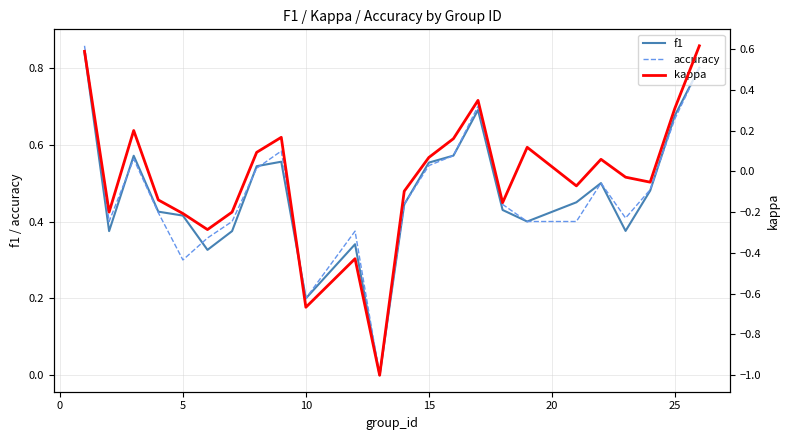

Is the value of f1 at 10 greater than the value of accuracy at 15?

No